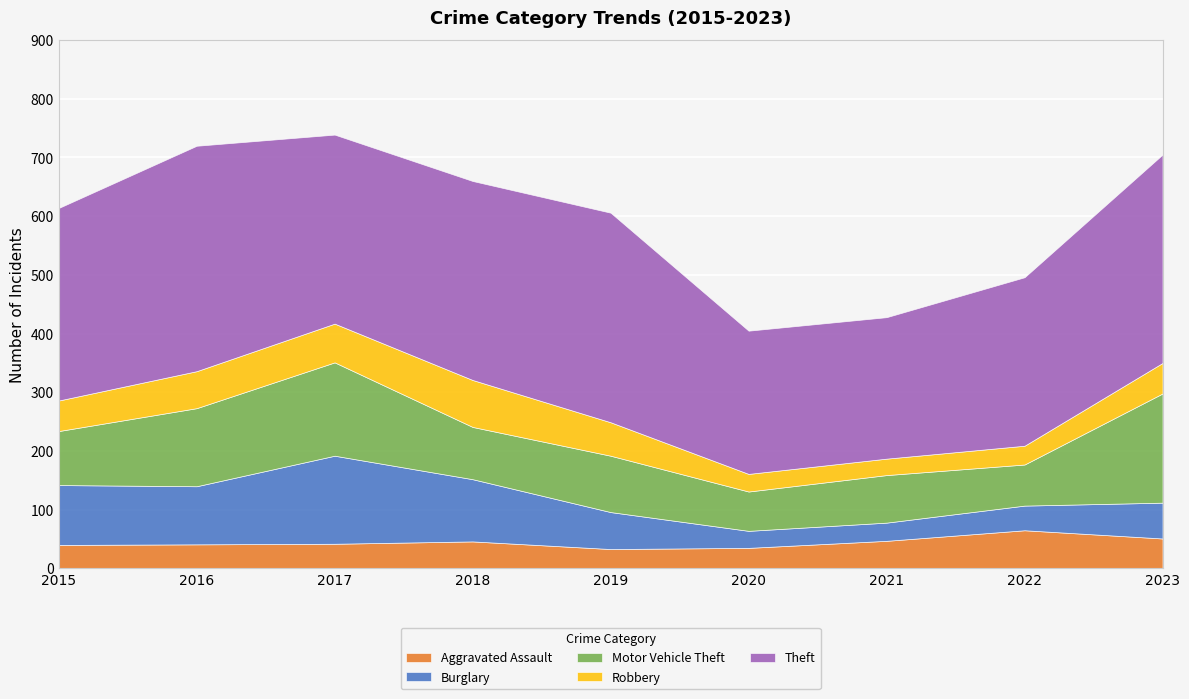

True or false: Aggravated Assault and Motor Vehicle Theft cross at least once.

False